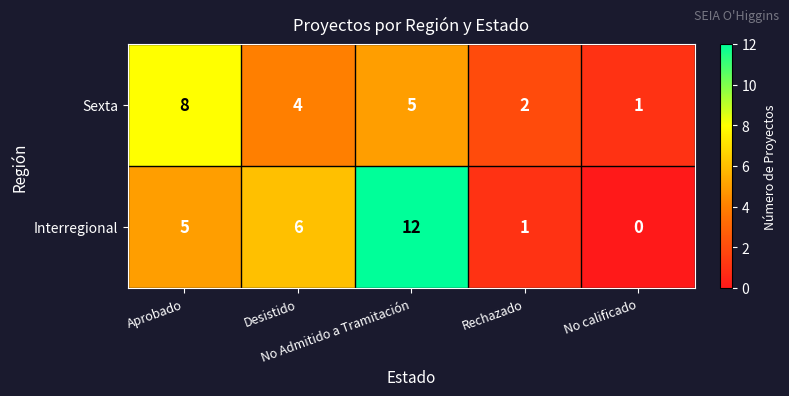

Rank the series by their average value, from lowest to highest.

Sexta, Interregional